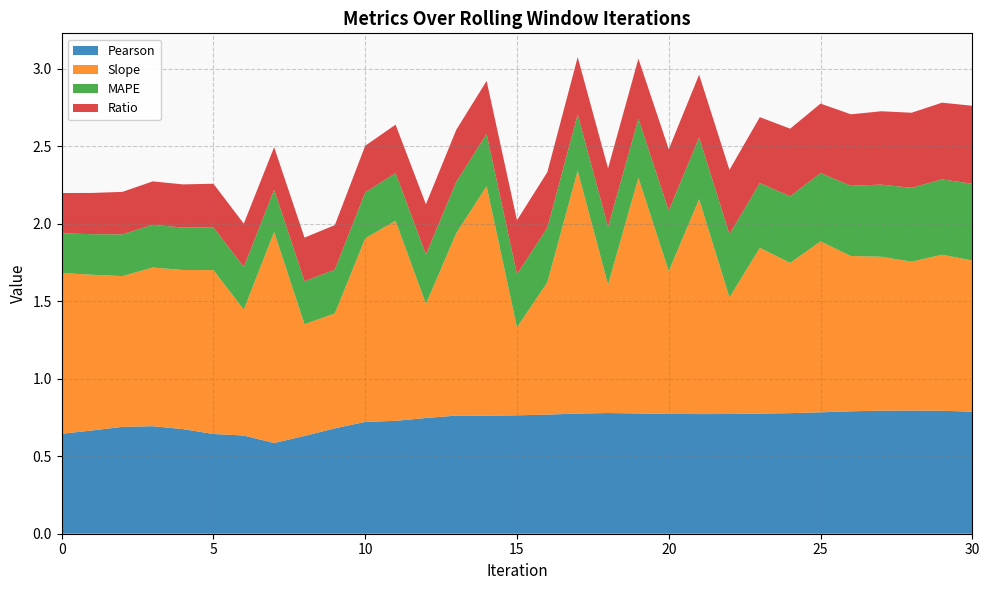

Reading left to right, extract all data points from this chart.

Pearson: 0=0.6	1=0.7	2=0.7	3=0.7	4=0.7	5=0.6	6=0.6	7=0.6	8=0.6	9=0.7	10=0.7	11=0.7	12=0.7	13=0.8	14=0.8	15=0.8	16=0.8	17=0.8	18=0.8	19=0.8	20=0.8	21=0.8	22=0.8	23=0.8	24=0.8	25=0.8	26=0.8	27=0.8	28=0.8	29=0.8	30=0.8
Slope: 0=1.0	1=1.0	2=1.0	3=1.0	4=1.0	5=1.1	6=0.8	7=1.4	8=0.7	9=0.7	10=1.2	11=1.3	12=0.7	13=1.2	14=1.5	15=0.6	16=0.9	17=1.6	18=0.8	19=1.5	20=0.9	21=1.4	22=0.8	23=1.1	24=1.0	25=1.1	26=1.0	27=1.0	28=1.0	29=1.0	30=1.0
MAPE: 0=0.3	1=0.3	2=0.3	3=0.3	4=0.3	5=0.3	6=0.3	7=0.3	8=0.3	9=0.3	10=0.3	11=0.3	12=0.3	13=0.3	14=0.3	15=0.3	16=0.4	17=0.4	18=0.4	19=0.4	20=0.4	21=0.4	22=0.4	23=0.4	24=0.4	25=0.4	26=0.5	27=0.5	28=0.5	29=0.5	30=0.5
Ratio: 0=0.3	1=0.3	2=0.3	3=0.3	4=0.3	5=0.3	6=0.3	7=0.3	8=0.3	9=0.3	10=0.3	11=0.3	12=0.3	13=0.3	14=0.3	15=0.3	16=0.4	17=0.4	18=0.4	19=0.4	20=0.4	21=0.4	22=0.4	23=0.4	24=0.4	25=0.4	26=0.5	27=0.5	28=0.5	29=0.5	30=0.5